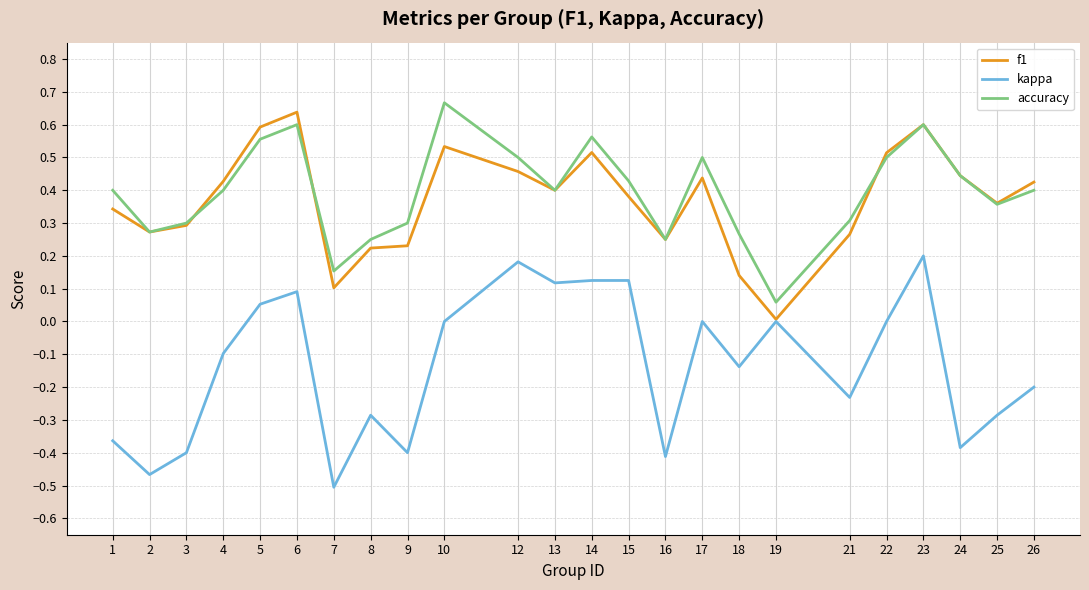

True or false: kappa and accuracy cross at least once.

False